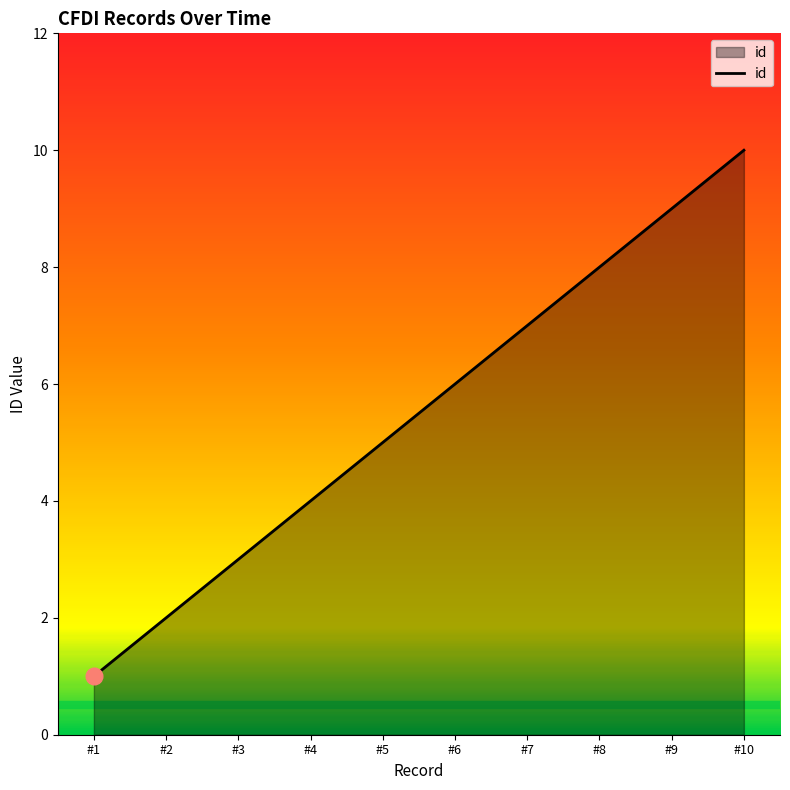

The value at #2 is 2. True or false?

True